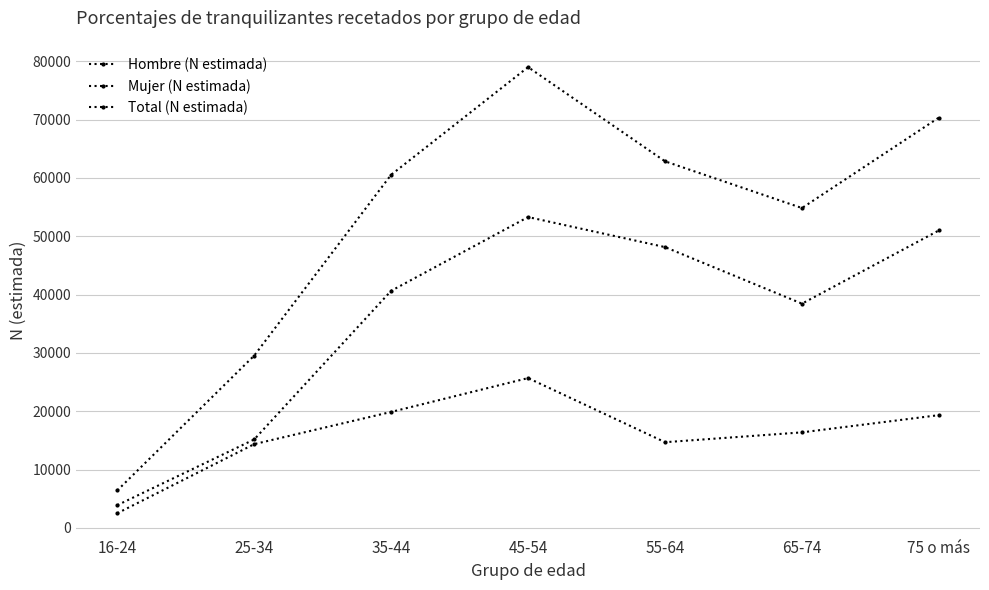

List the series in order of their peak value, lowest first.

Hombre (N estimada), Mujer (N estimada), Total (N estimada)